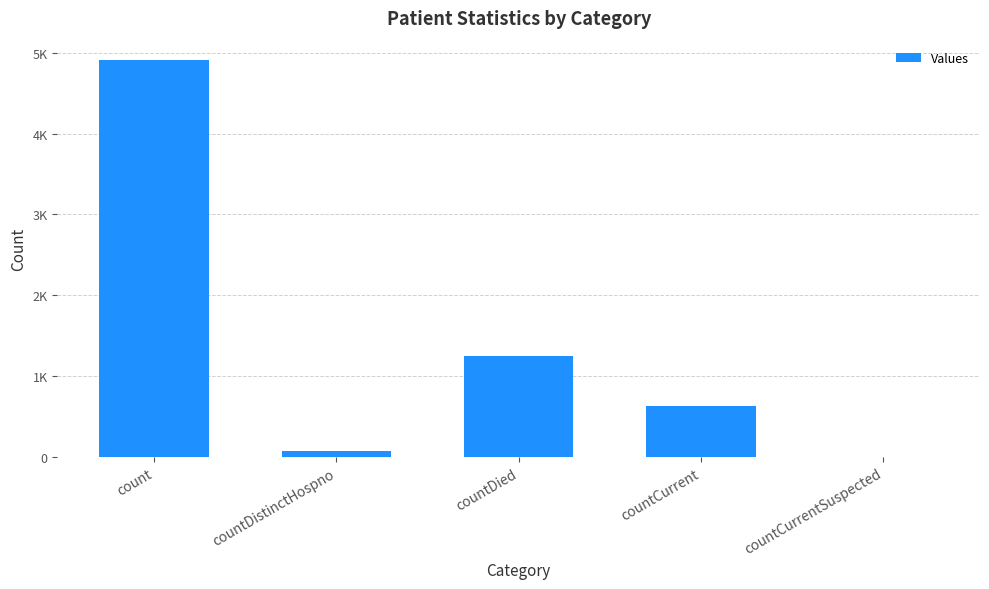

Is it true that the value at countCurrentSuspected is 0?

True